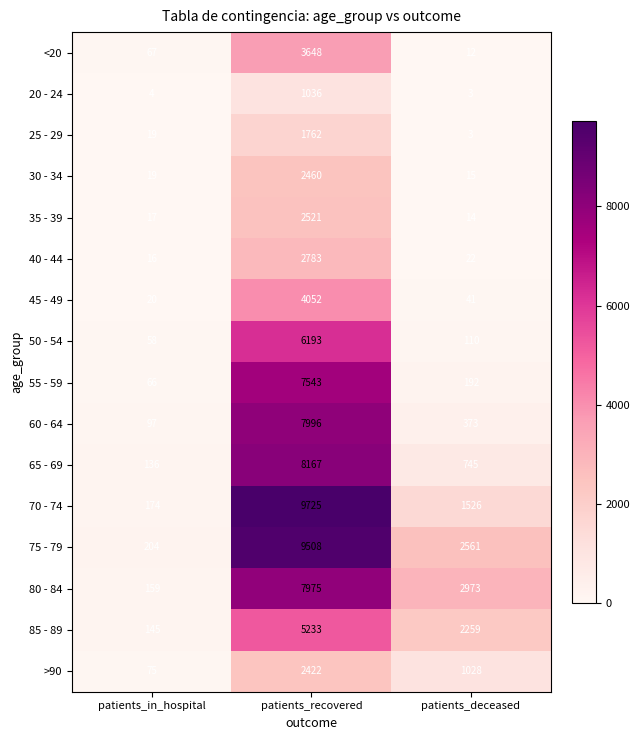

Count the >90 values in the range 75 to 2422.

3